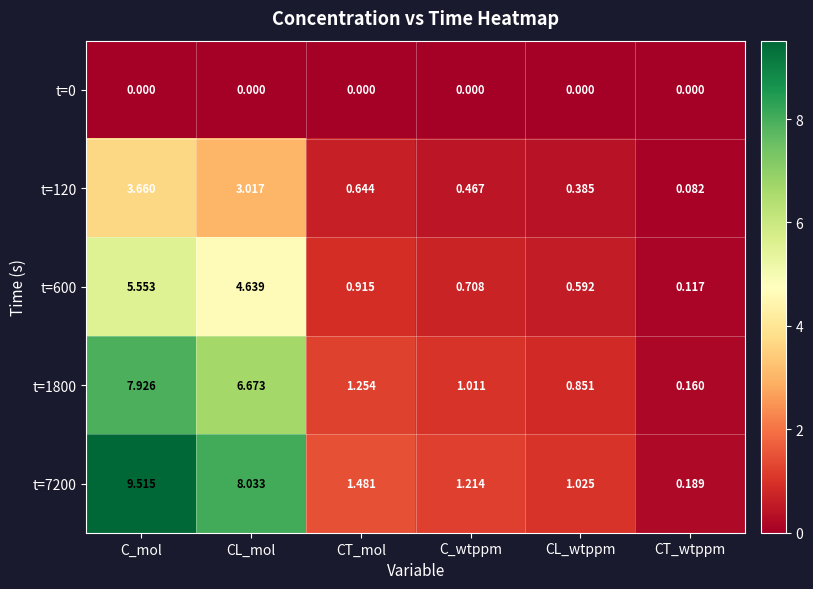

Between C_mol and CL_wtppm, which series saw the biggest shift?

t=7200